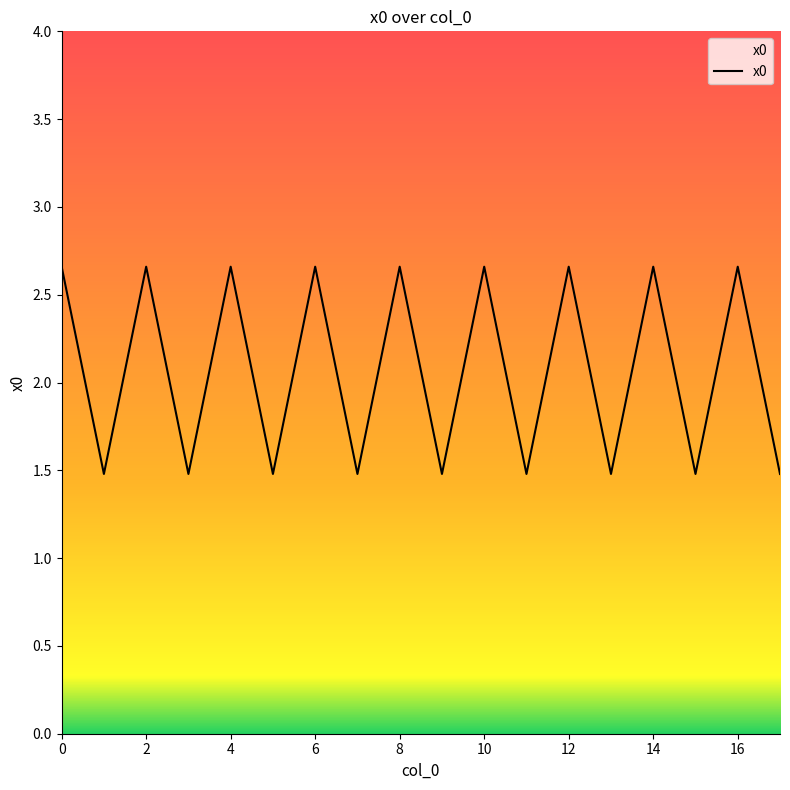

How many lines are shown in the chart?

1